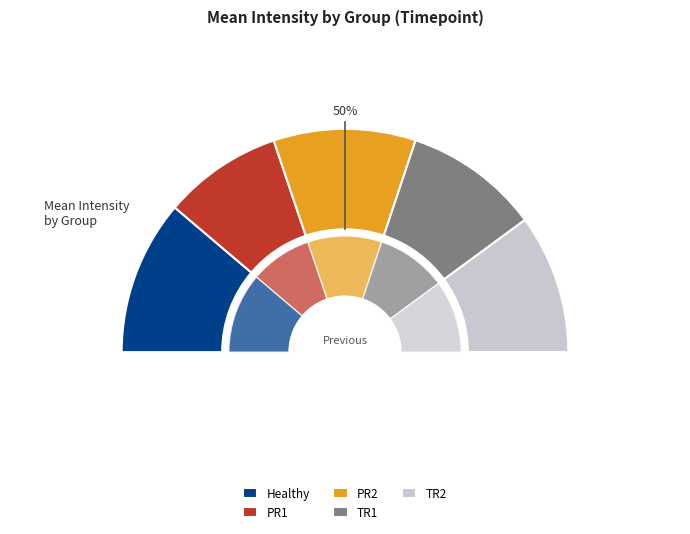

What percentage is the PR1 slice, to the nearest percent?

17%